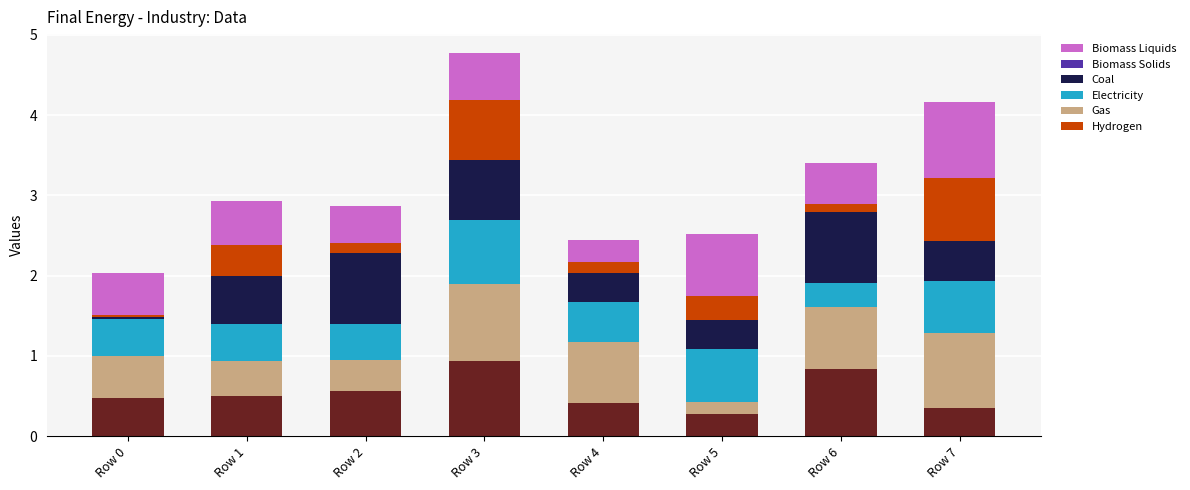

What is the total value across all series at Row 4?

2.4